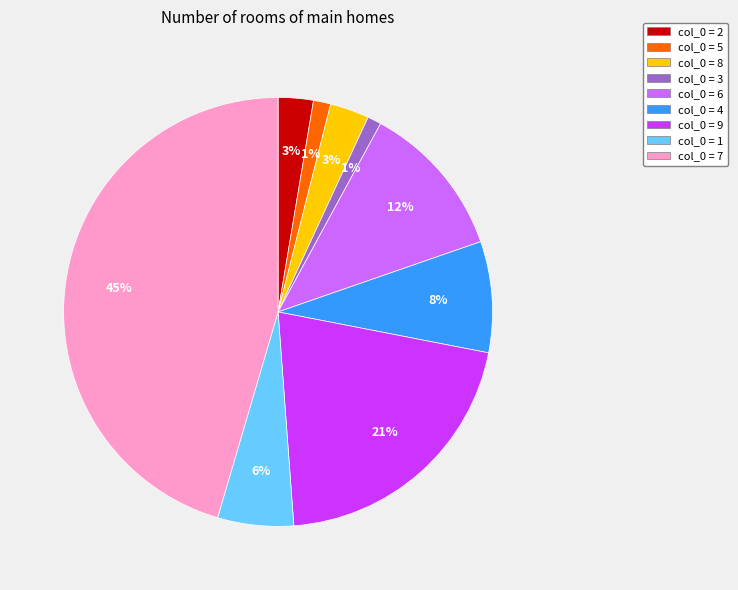

What percentage is the col_0 = 1 slice, to the nearest percent?

6%